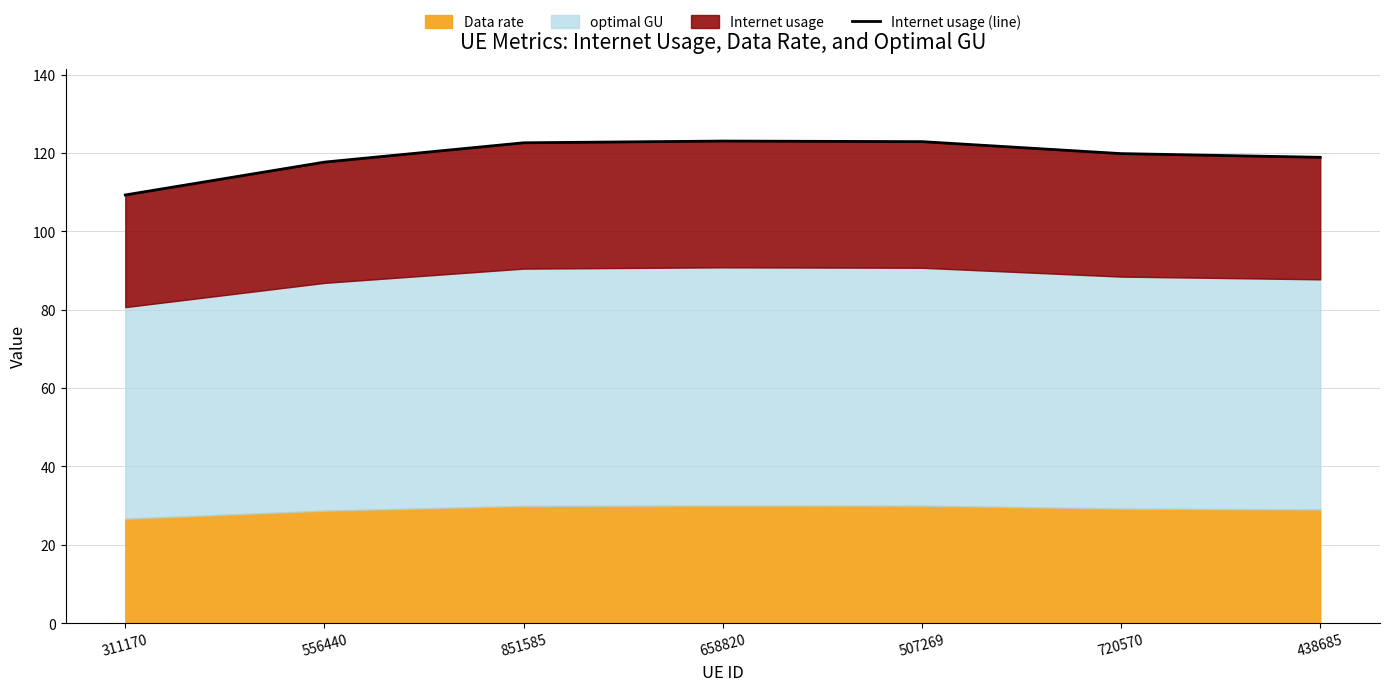

What position from the right is 851585?

5